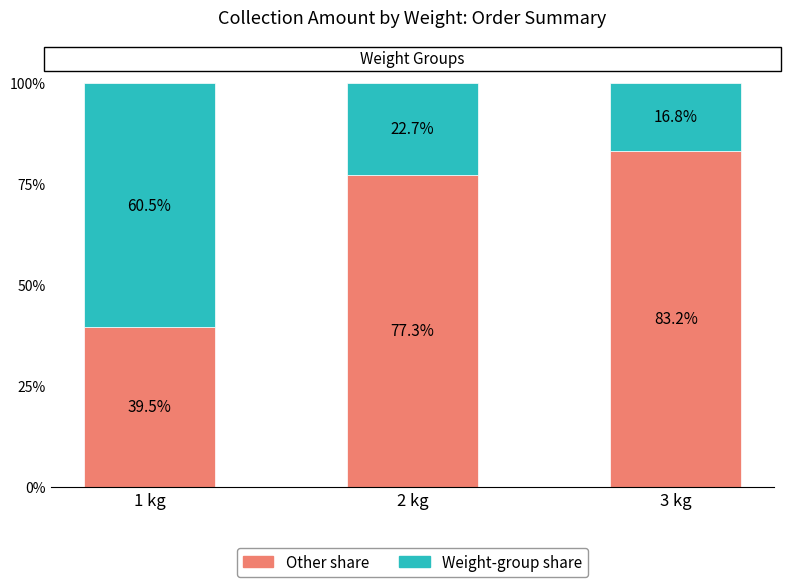

The value of Other share at 3 kg is 83.2. True or false?

True